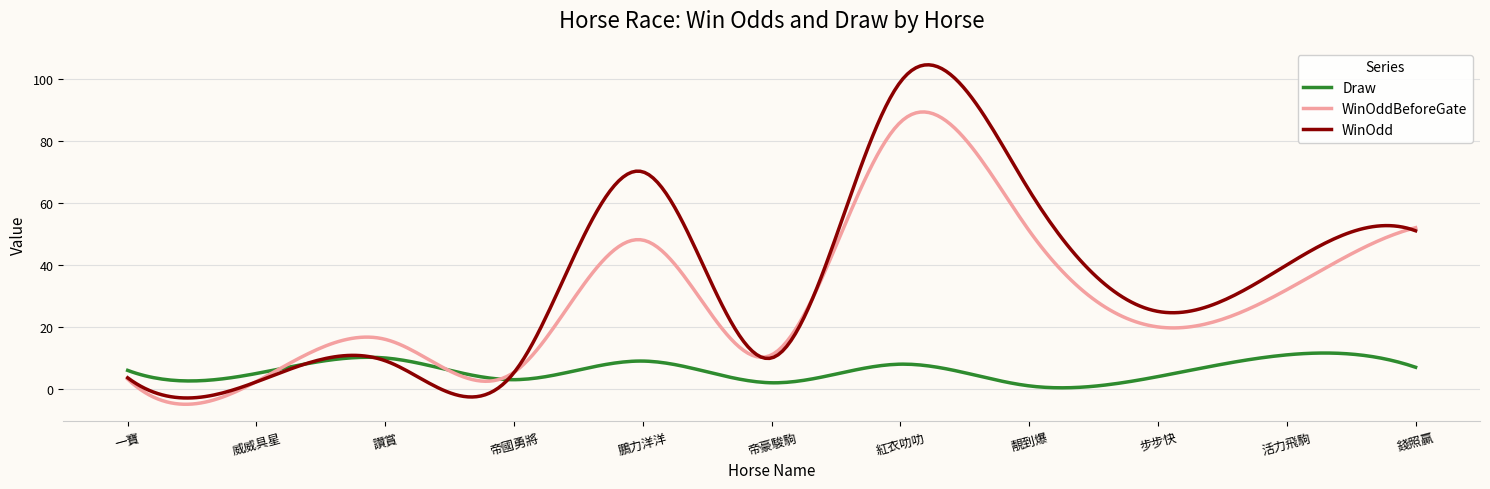

How many intersections are there between Draw and WinOddBeforeGate?

3